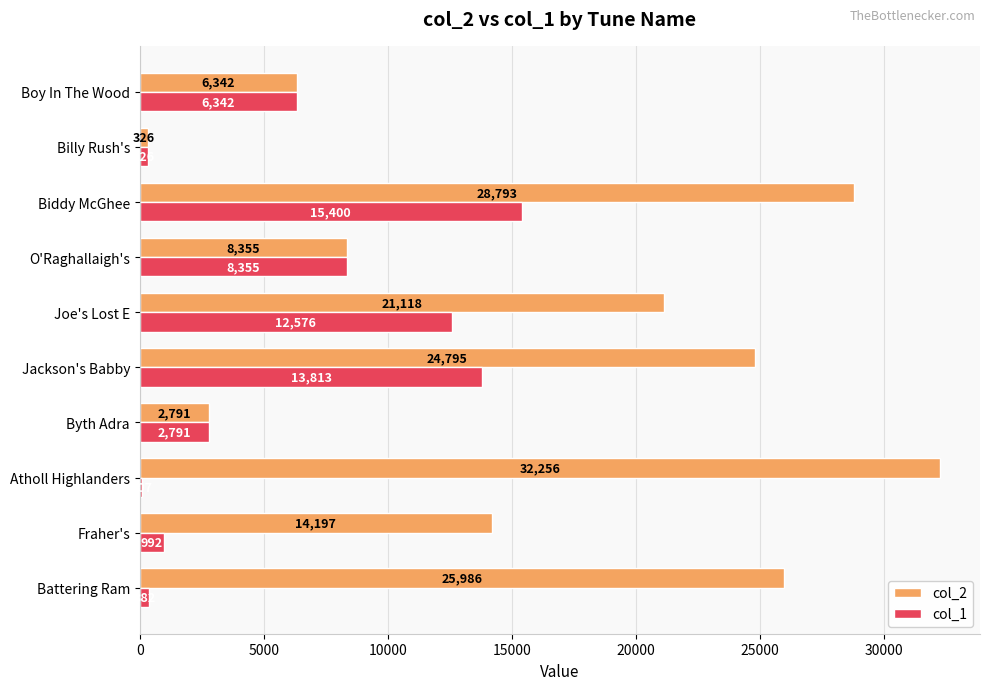

What is the difference between the maximum and second lowest values in the col_1 series?

15074